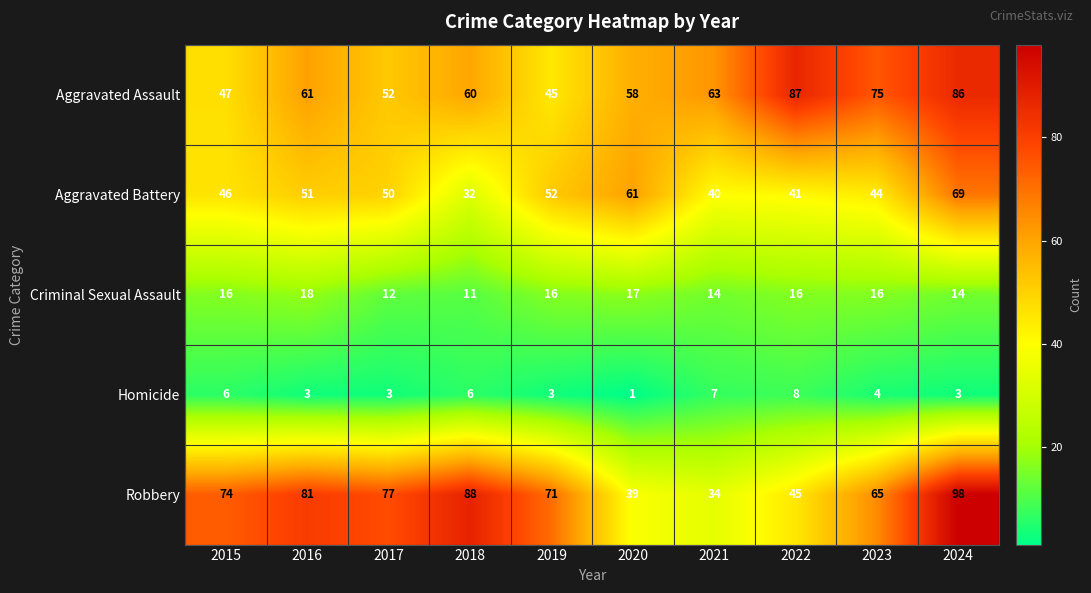

At which category is the sum across all series the highest?

2024